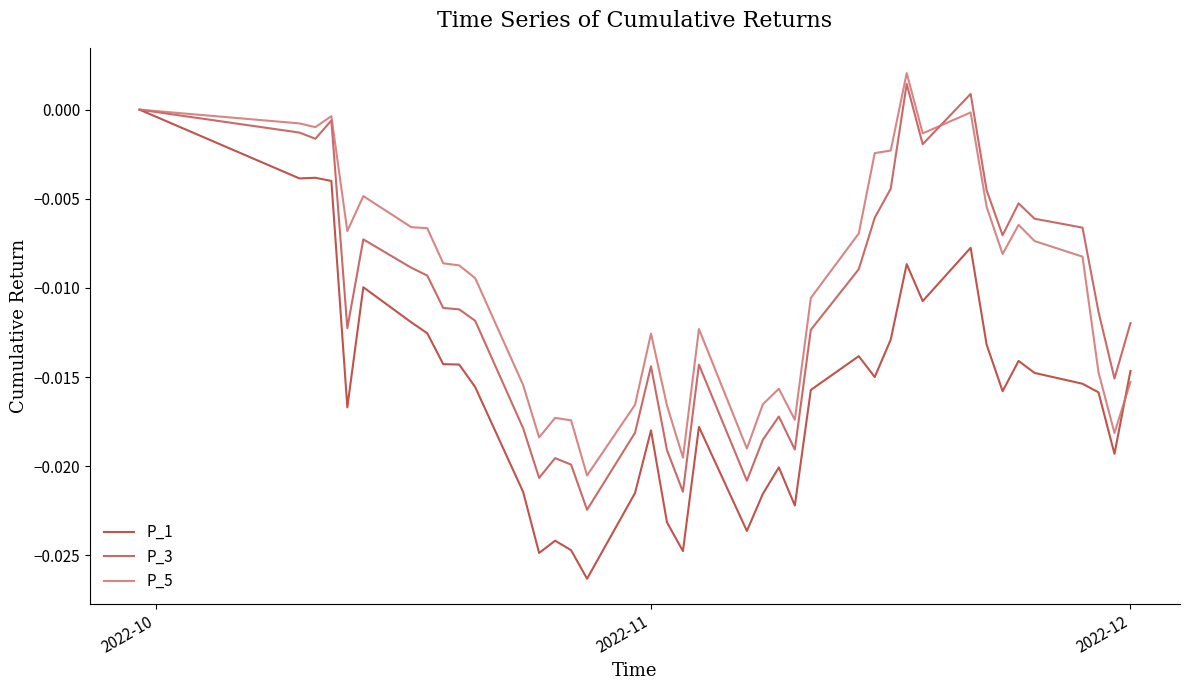

Which series has the widest spread of values?

P_1